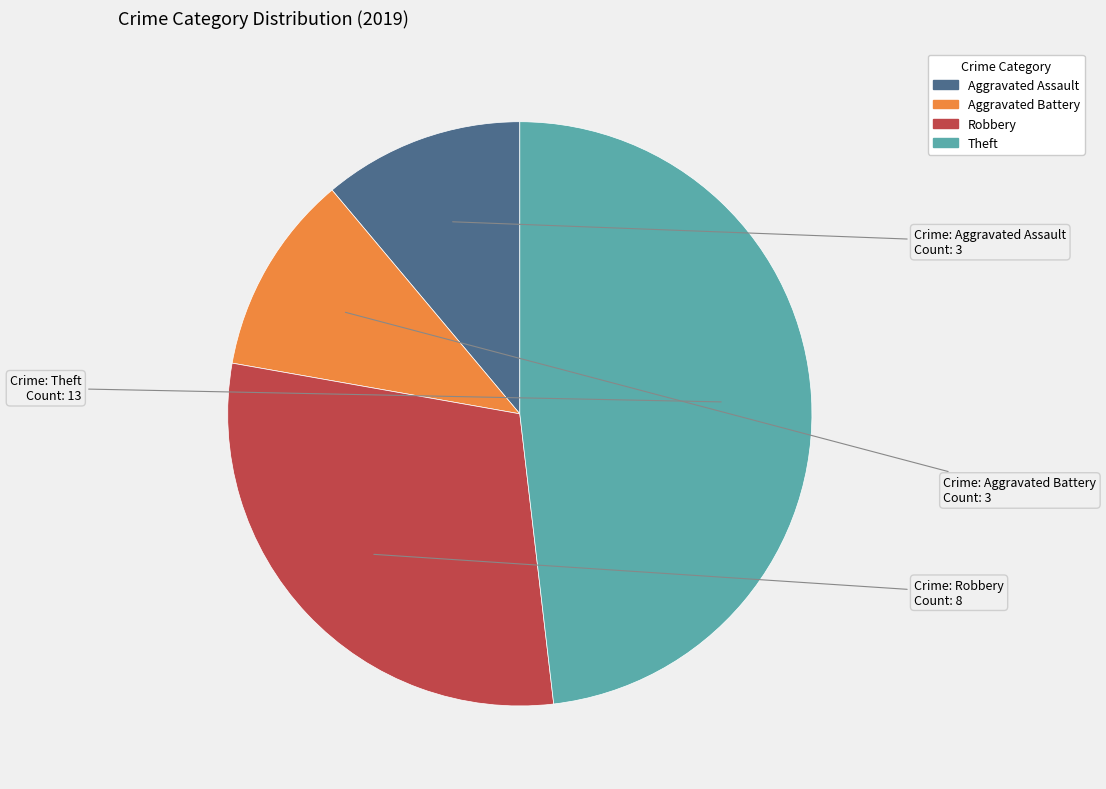

Count the number of slices in the pie.

4